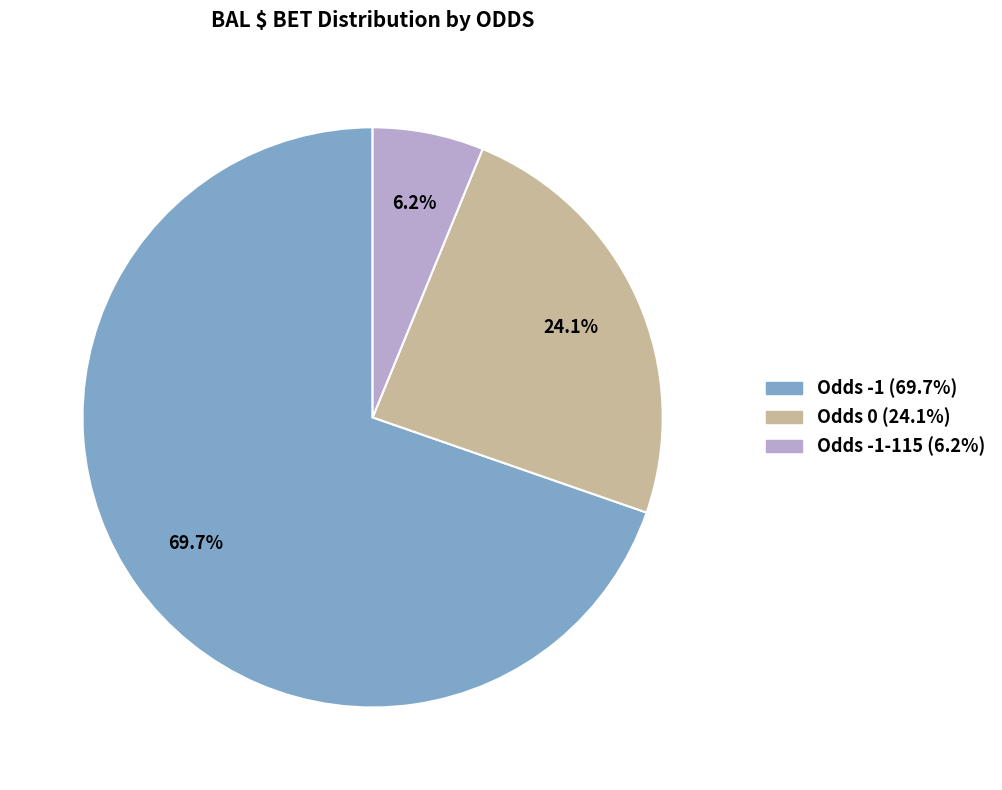

Count the number of slices in the pie.

3